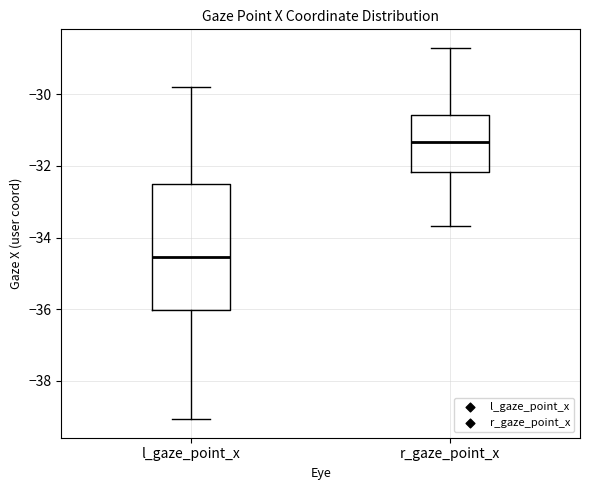

Where does the upper whisker of the box for r_gaze_point_x end on the y-axis? The values are not printed on the chart, so give them approximately, as read against the axis.

-28.8